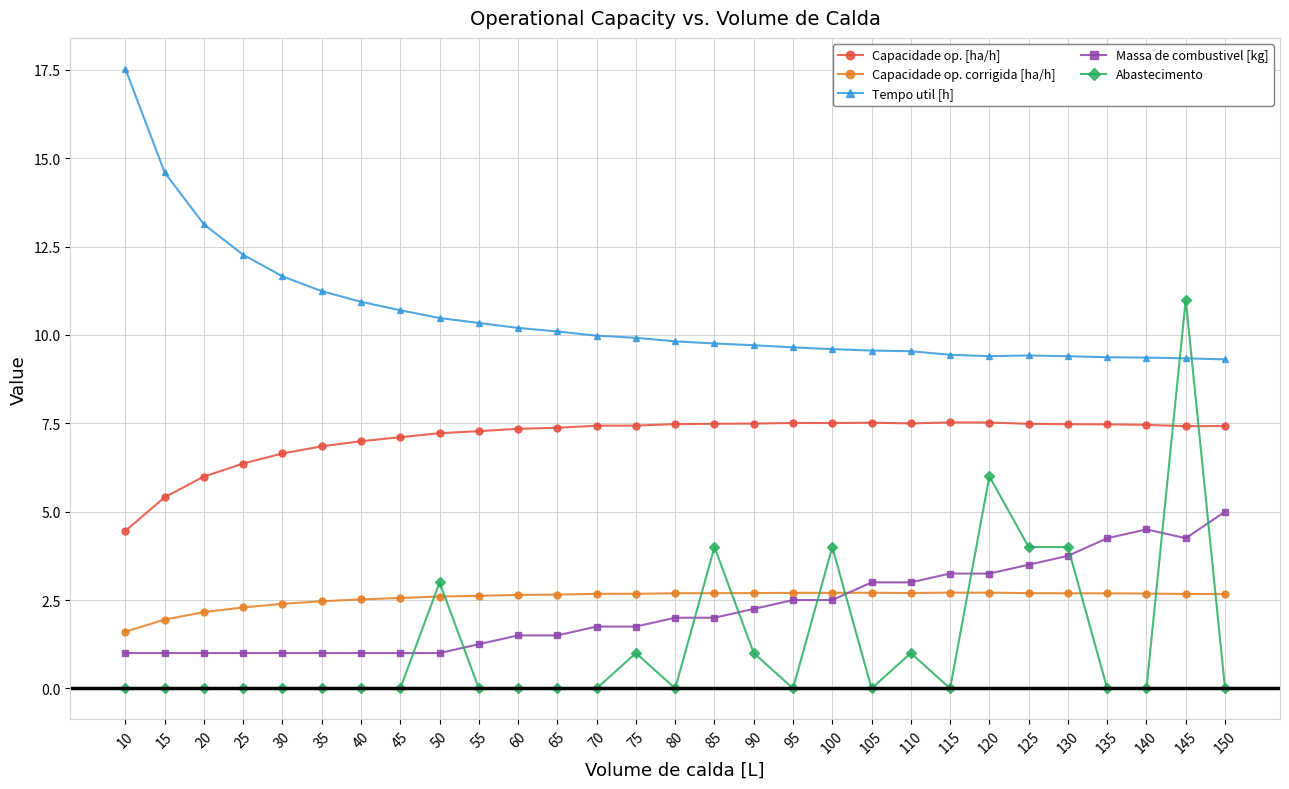

Does the chart have visible grid lines?

Yes